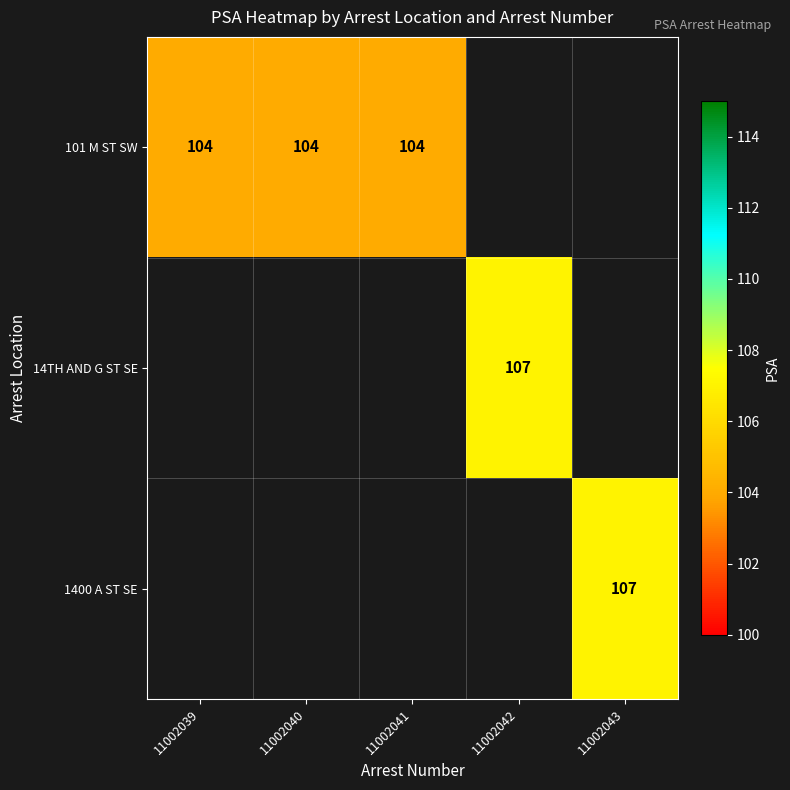

The 101 M ST SW series shows 104 at 11002039. True or false?

True